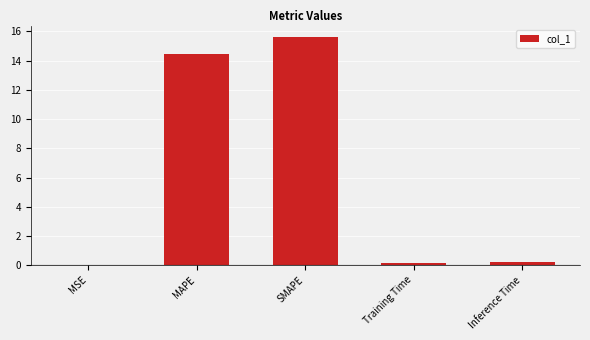

Between MSE and SMAPE, which is larger?

SMAPE